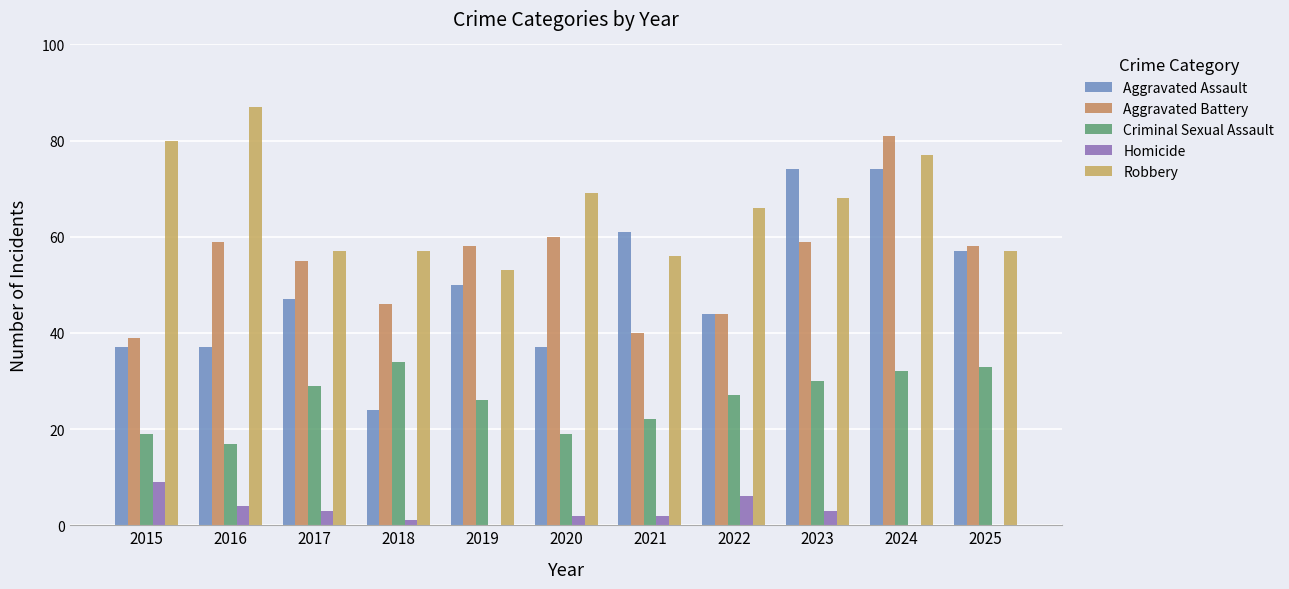

How many distinct data groups are displayed?

5